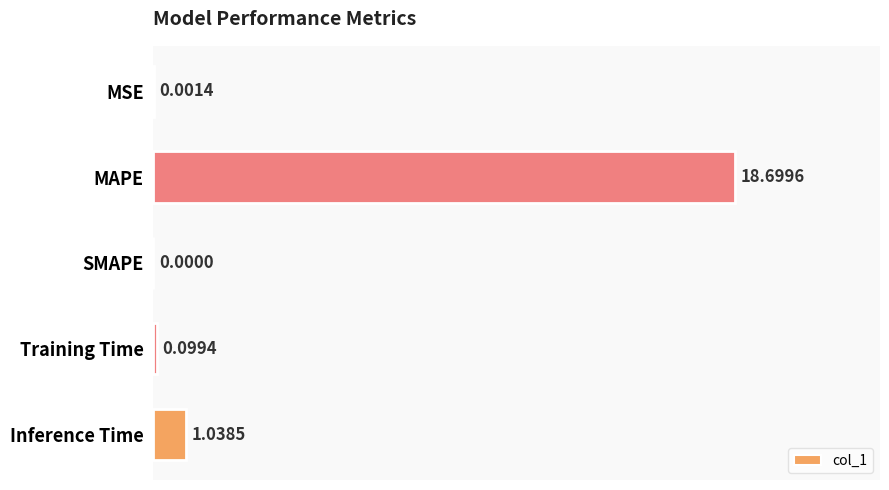

At which category does the chart reach its peak across all series?

MAPE